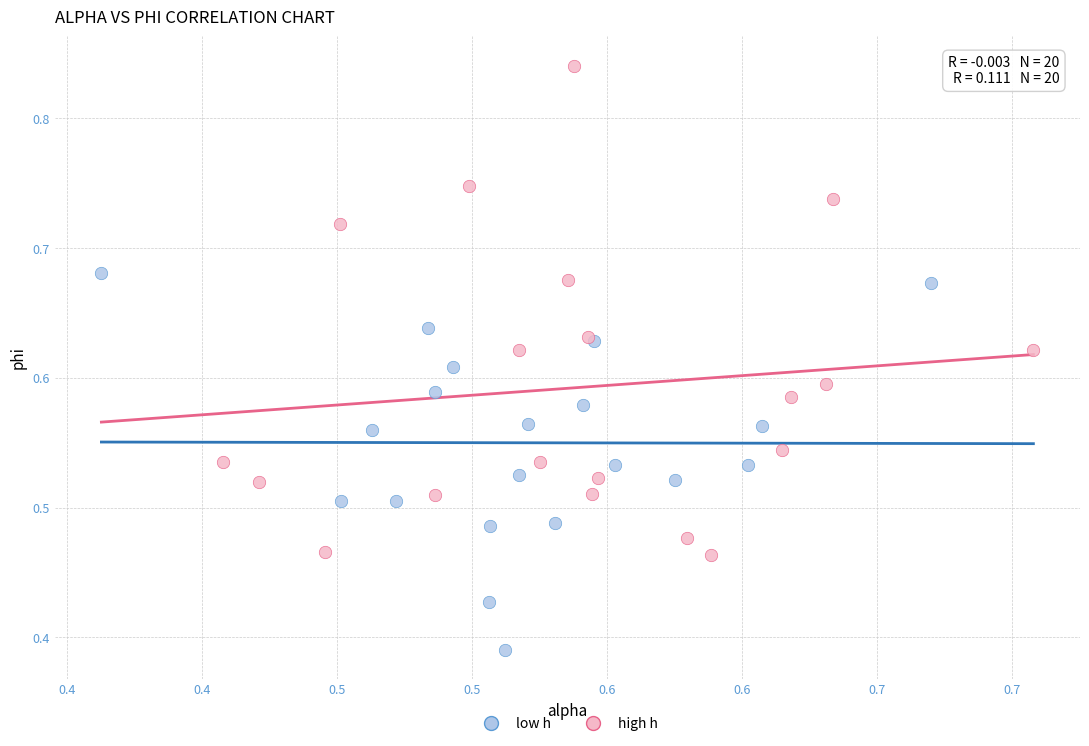

Which series reaches the minimum Y coordinate?

low h